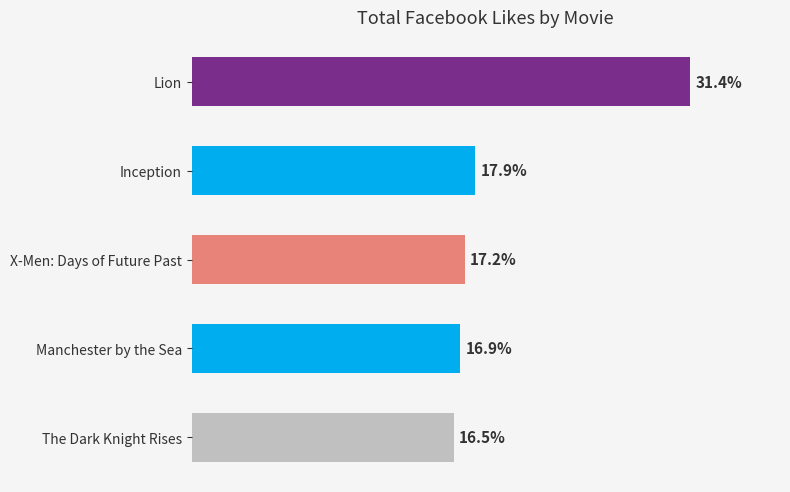

How many bars are there in total?

5